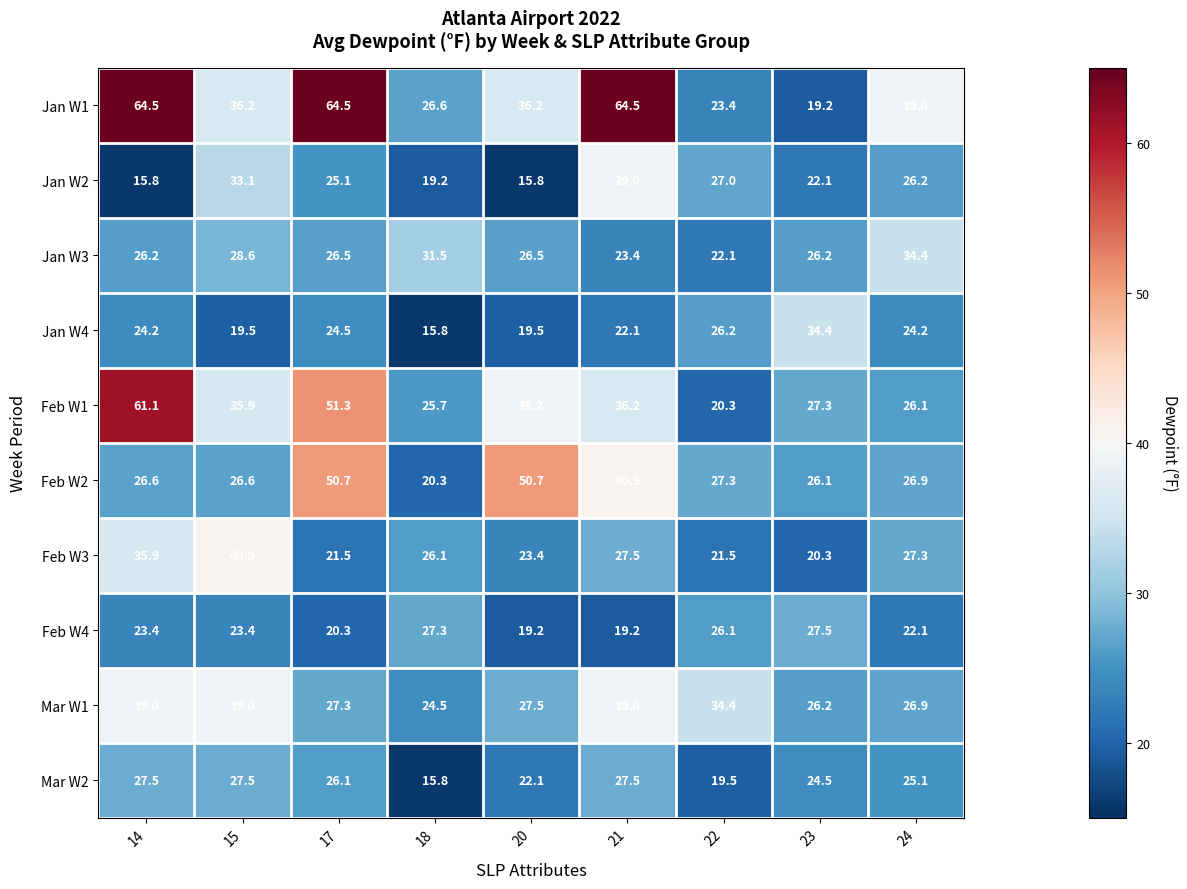

At which category is the sum across all series the highest?

14